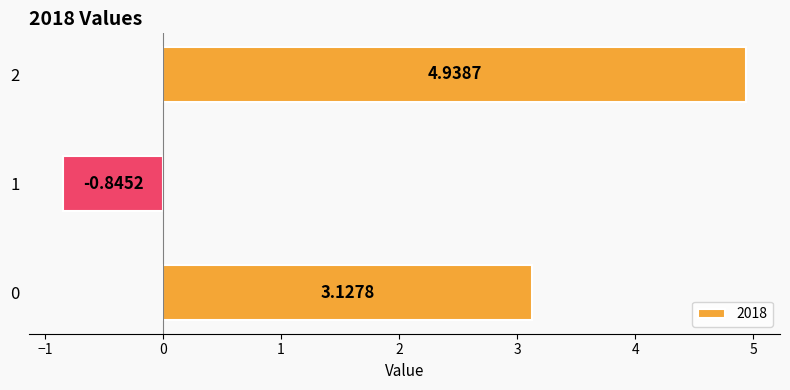

List the labels in order of value, smallest first.

1, 0, 2